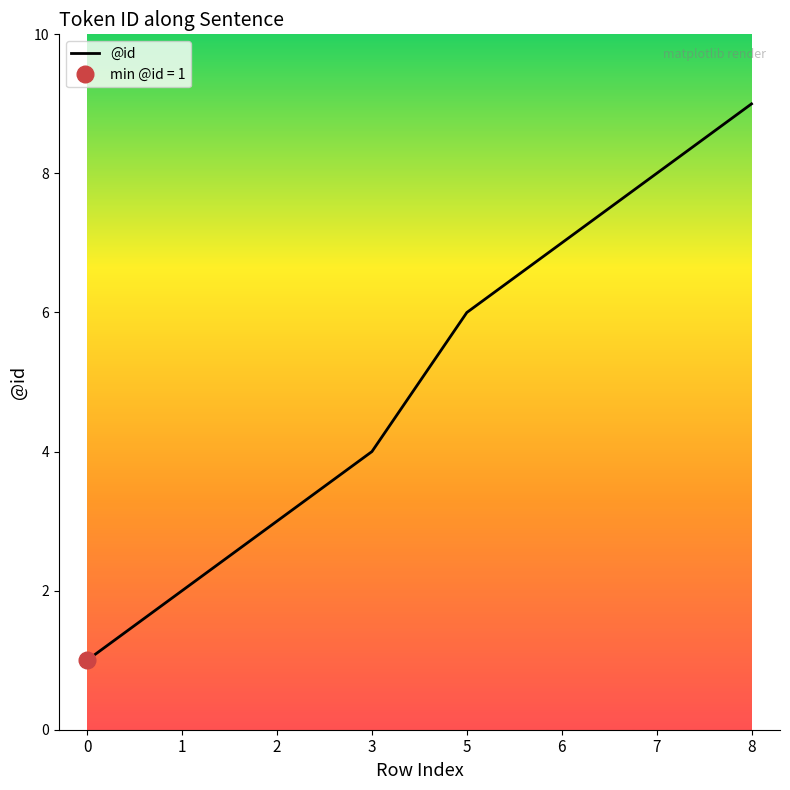

What is the value of the 7th point from the left?

8